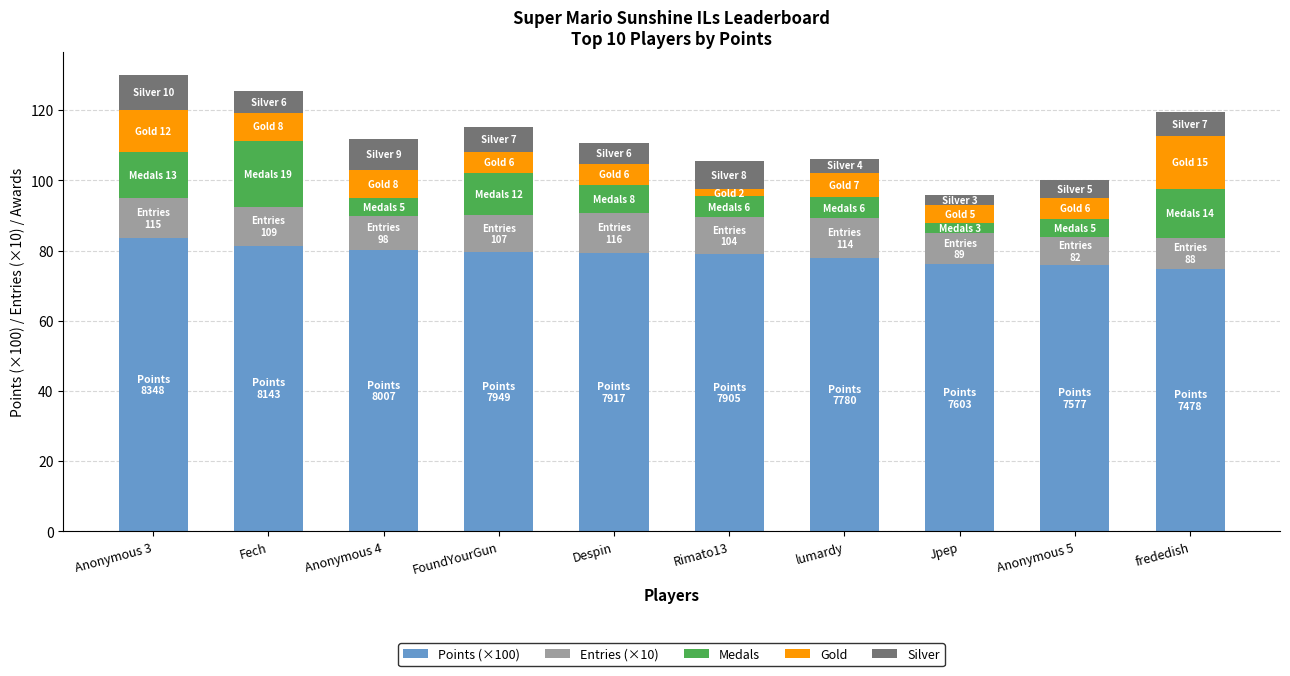

What is the highest value of the Points (×100) series?

83.5